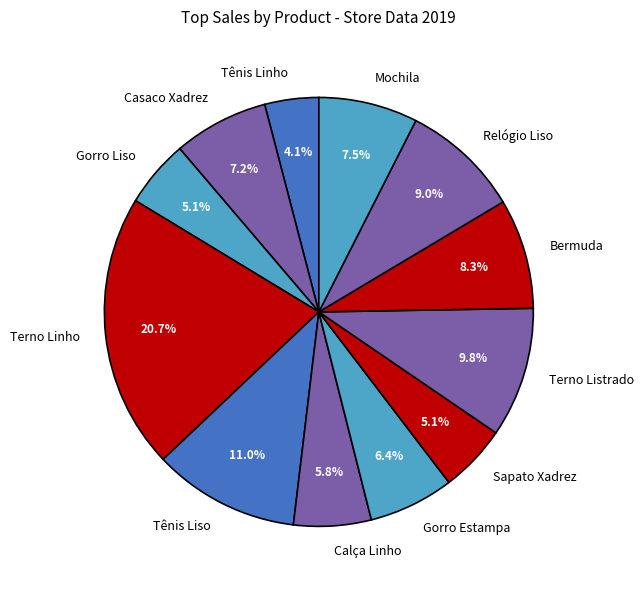

What is the smallest slice in the pie chart?

Tênis Linho